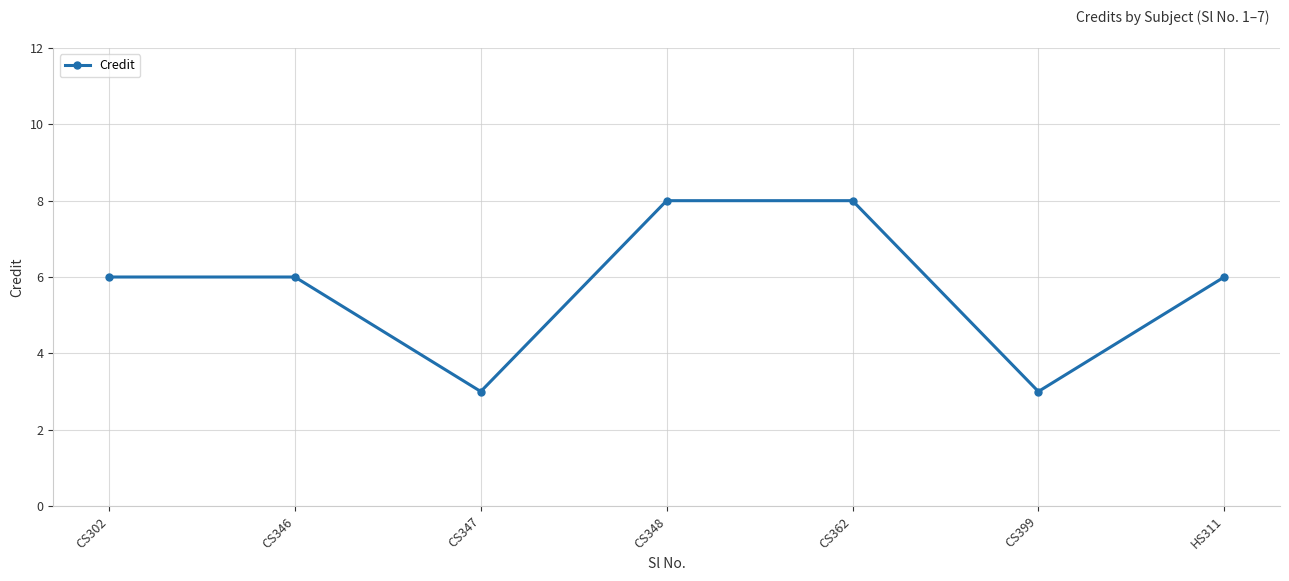

Reading left to right, extract all data points from this chart.

6	6	3	8	8	3	6